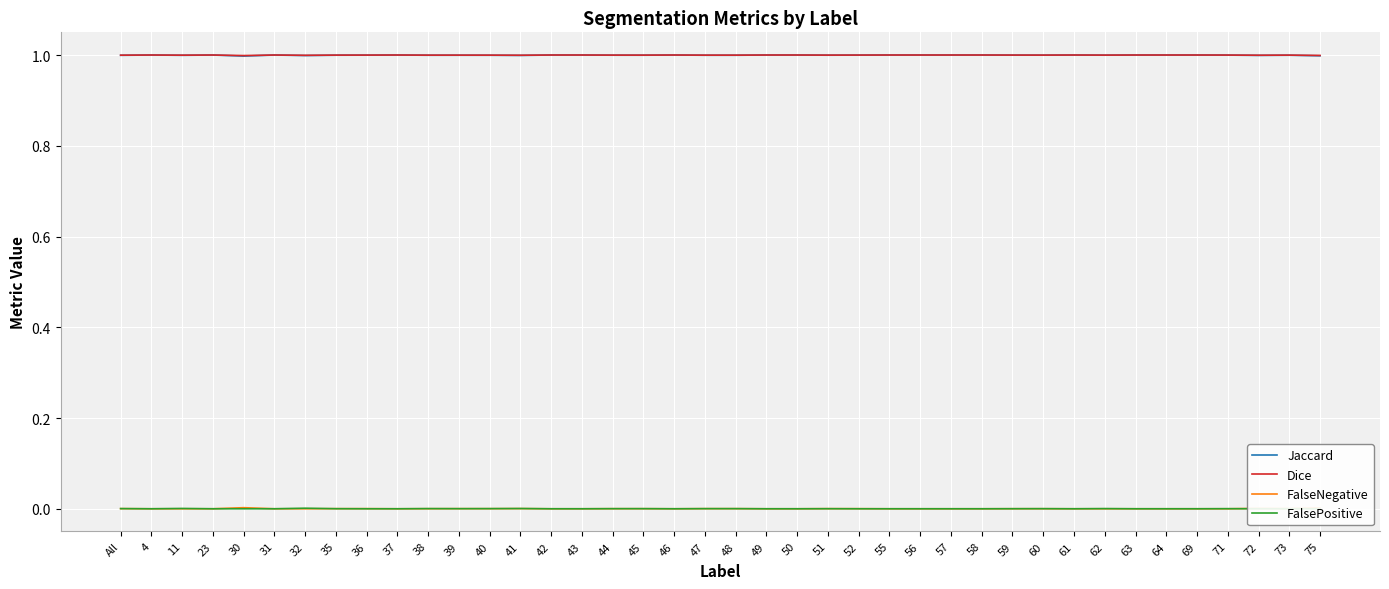

Reading right to left, transcribe all the data shown in this chart.

Jaccard: 75=1.0	73=1.0	72=1.0	71=1.0	69=1.0	64=1.0	63=1.0	62=1.0	61=1.0	60=1.0	59=1.0	58=1.0	57=1.0	56=1.0	55=1.0	52=1.0	51=1.0	50=1.0	49=1.0	48=1.0	47=1.0	46=1.0	45=1.0	44=1.0	43=1.0	42=1.0	41=1.0	40=1.0	39=1.0	38=1.0	37=1.0	36=1.0	35=1.0	32=1.0	31=1.0	30=1.0	23=1.0	11=1.0	4=1.0	All=1.0
Dice: 75=1.0	73=1.0	72=1.0	71=1.0	69=1.0	64=1.0	63=1.0	62=1.0	61=1.0	60=1.0	59=1.0	58=1.0	57=1.0	56=1.0	55=1.0	52=1.0	51=1.0	50=1.0	49=1.0	48=1.0	47=1.0	46=1.0	45=1.0	44=1.0	43=1.0	42=1.0	41=1.0	40=1.0	39=1.0	38=1.0	37=1.0	36=1.0	35=1.0	32=1.0	31=1.0	30=1.0	23=1.0	11=1.0	4=1.0	All=1.0
FalseNegative: 75=0.0	73=0.0	72=0.0	71=0.0	69=0.0	64=0.0	63=0.0	62=0.0	61=0.0	60=0.0	59=0.0	58=0.0	57=0.0	56=0.0	55=0.0	52=0.0	51=0.0	50=0.0	49=0.0	48=0.0	47=0.0	46=0.0	45=0.0	44=0.0	43=0.0	42=0.0	41=0.0	40=0.0	39=0.0	38=0.0	37=0.0	36=0.0	35=0.0	32=0.0	31=0.0	30=0.0	23=0.0	11=0.0	4=0.0	All=0.0
FalsePositive: 75=0.0	73=0.0	72=0.0	71=0.0	69=0.0	64=0.0	63=0.0	62=0.0	61=0.0	60=0.0	59=0.0	58=0.0	57=0.0	56=0.0	55=0.0	52=0.0	51=0.0	50=0.0	49=0.0	48=0.0	47=0.0	46=0.0	45=0.0	44=0.0	43=0.0	42=0.0	41=0.0	40=0.0	39=0.0	38=0.0	37=0.0	36=0.0	35=0.0	32=0.0	31=0.0	30=0.0	23=0.0	11=0.0	4=0.0	All=0.0